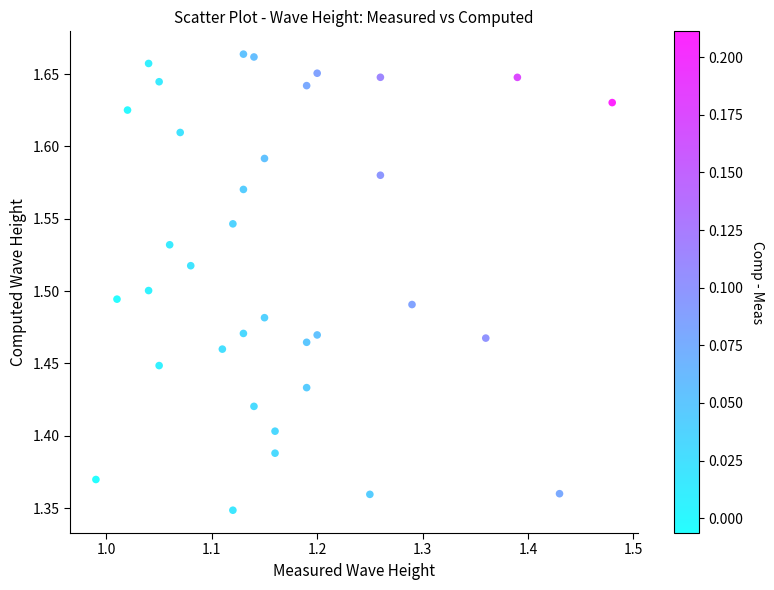

What is the range of X values (max minus min)?

0.5